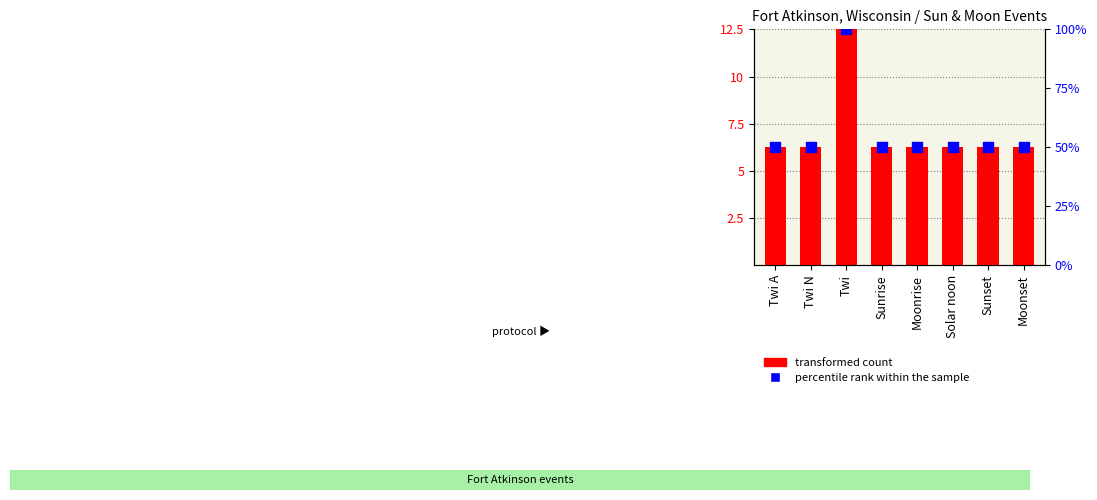

Which series contains the lowest Y value?

transformed count